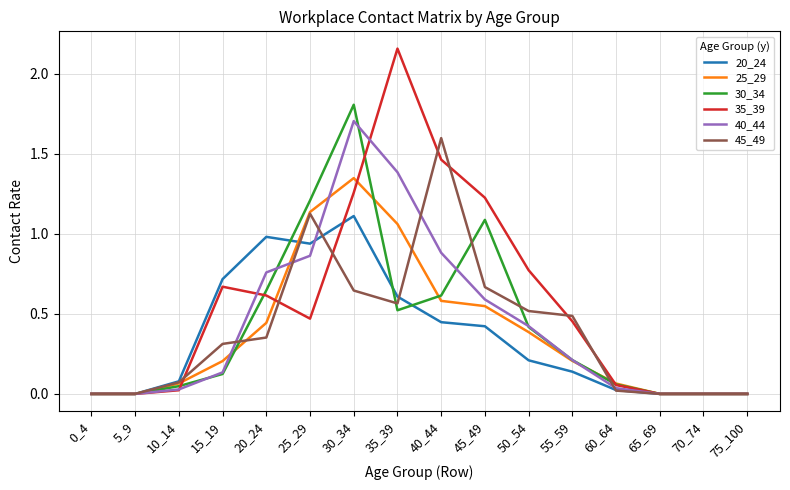

The value of 35_39 at 0_4 is 1.1. True or false?

False